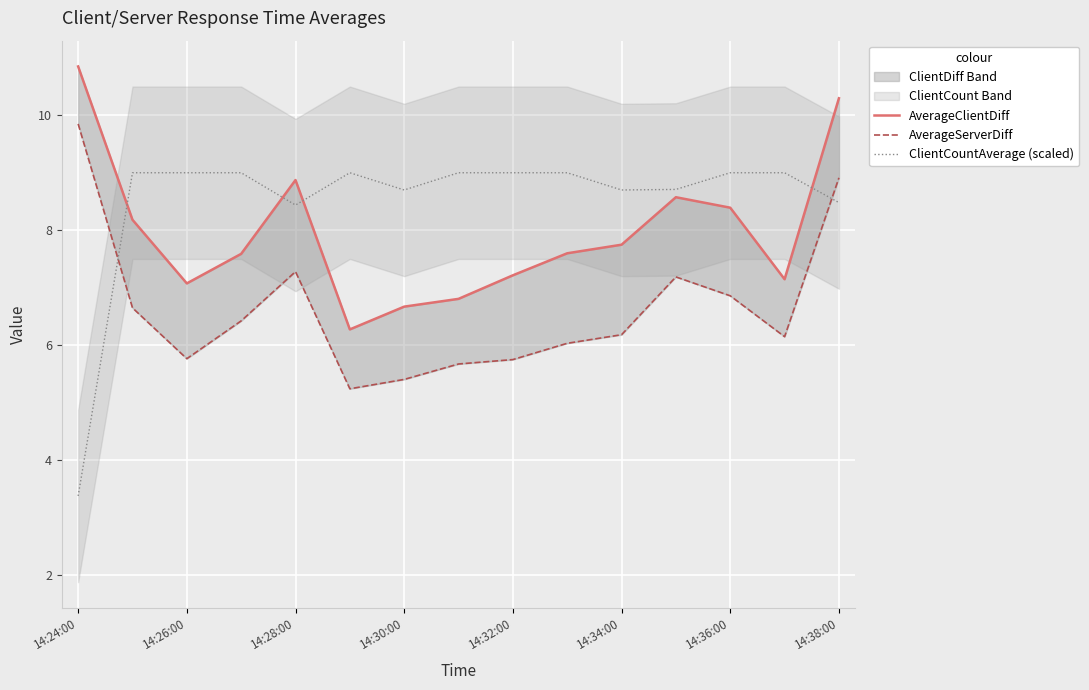

What is the minimum value for ClientCountAverage (scaled)?

3.4